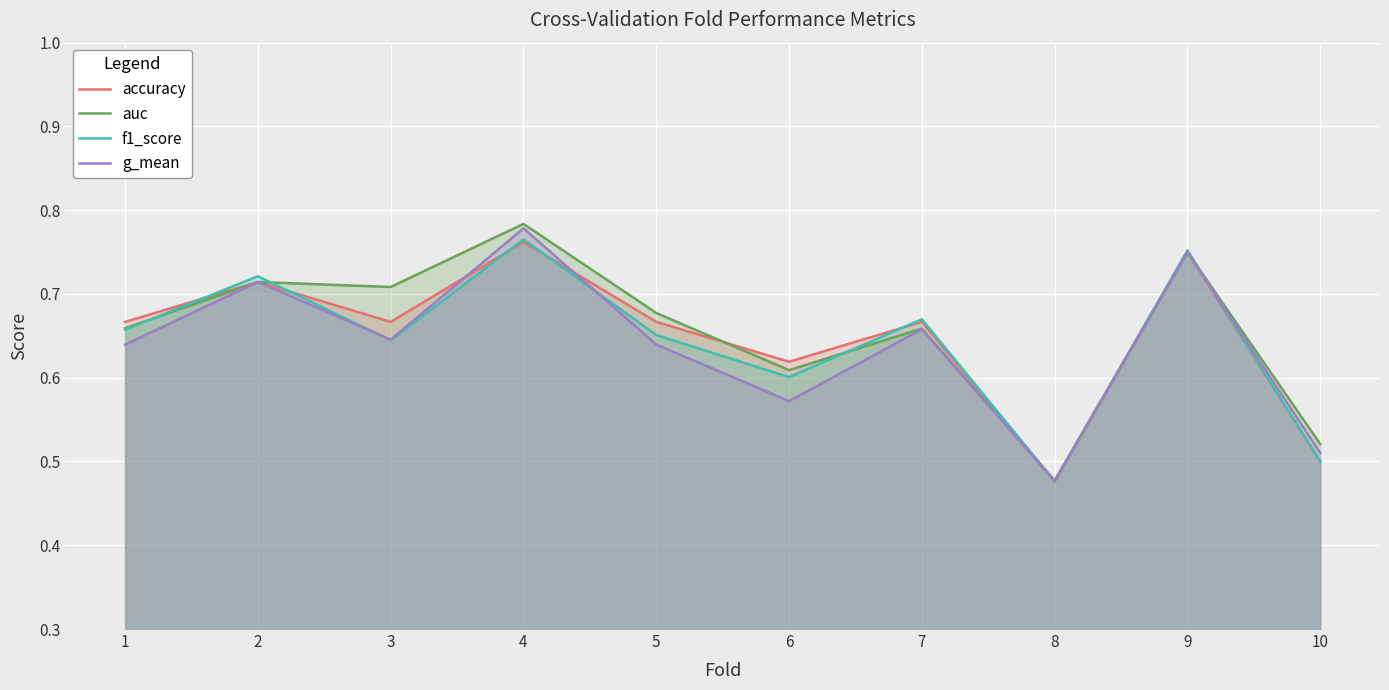

What is the minimum value for g_mean?

0.5